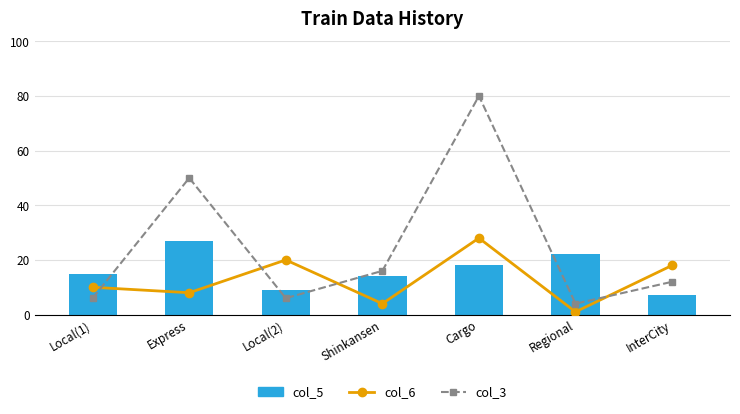

List the labels in order of col_5 value, smallest first.

InterCity, Local(2), Shinkansen, Local(1), Cargo, Regional, Express